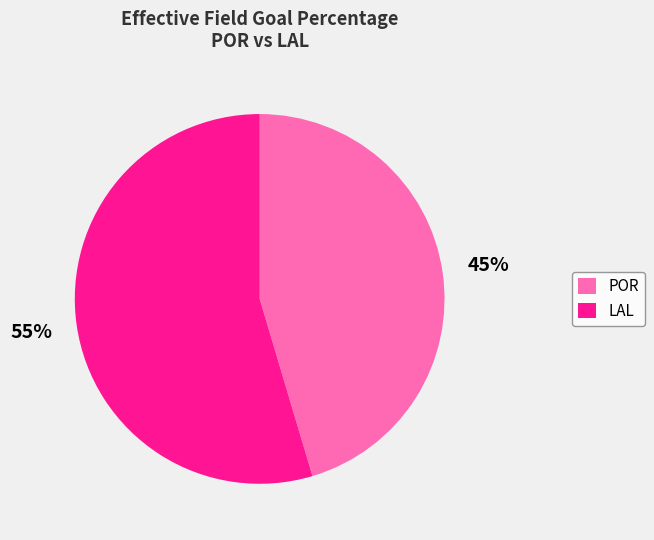

The LAL slice represents 46% of the pie. True or false?

False